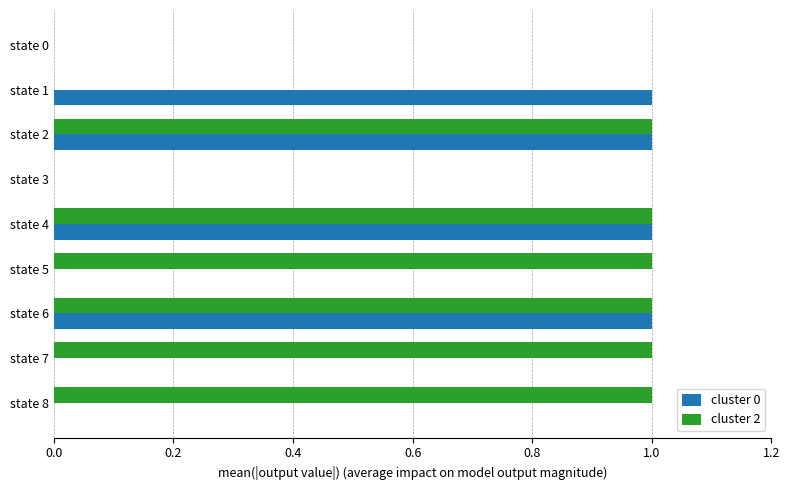

What is the sum of all cluster 2 values?

6